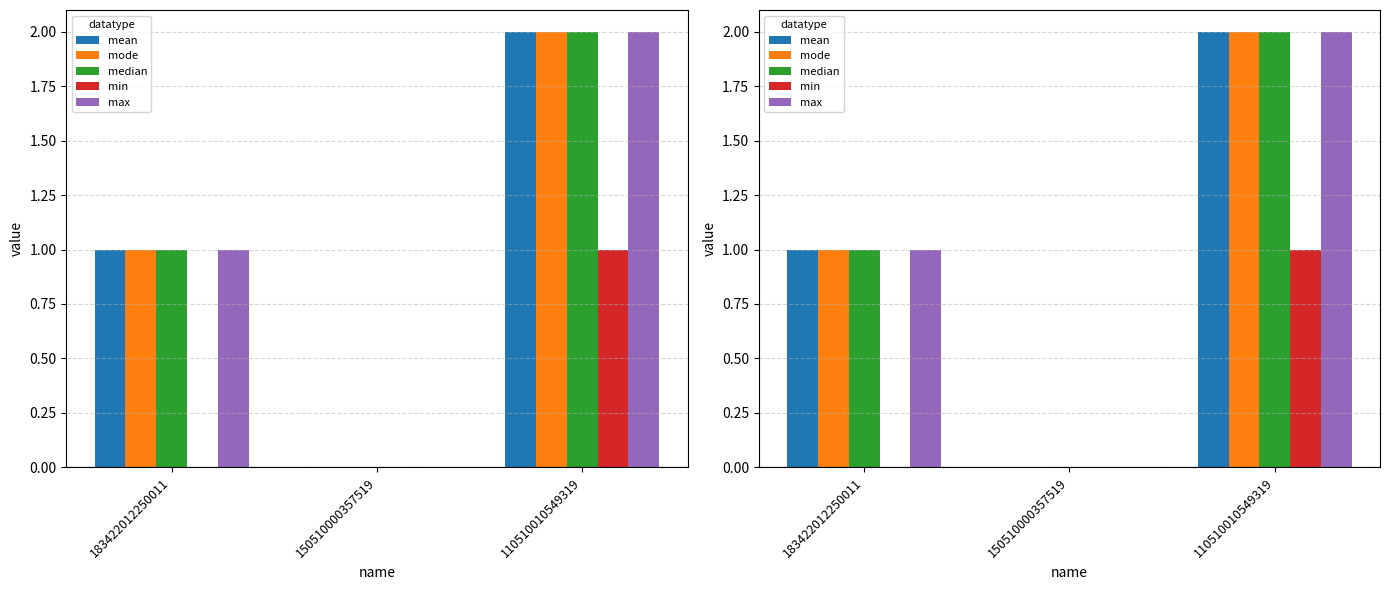

What is the difference between the highest and lowest values at 110510010549319?

1